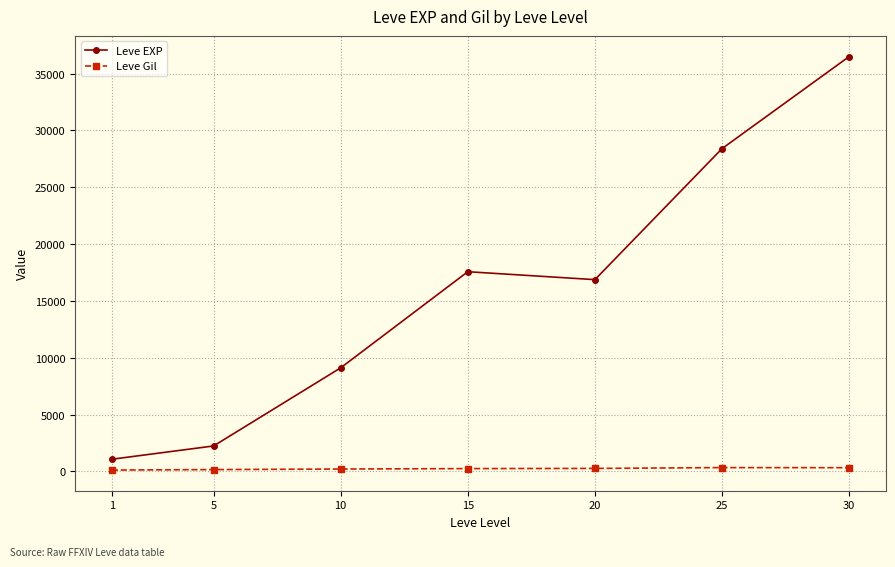

What is the average value of the Leve EXP series?

15959.8